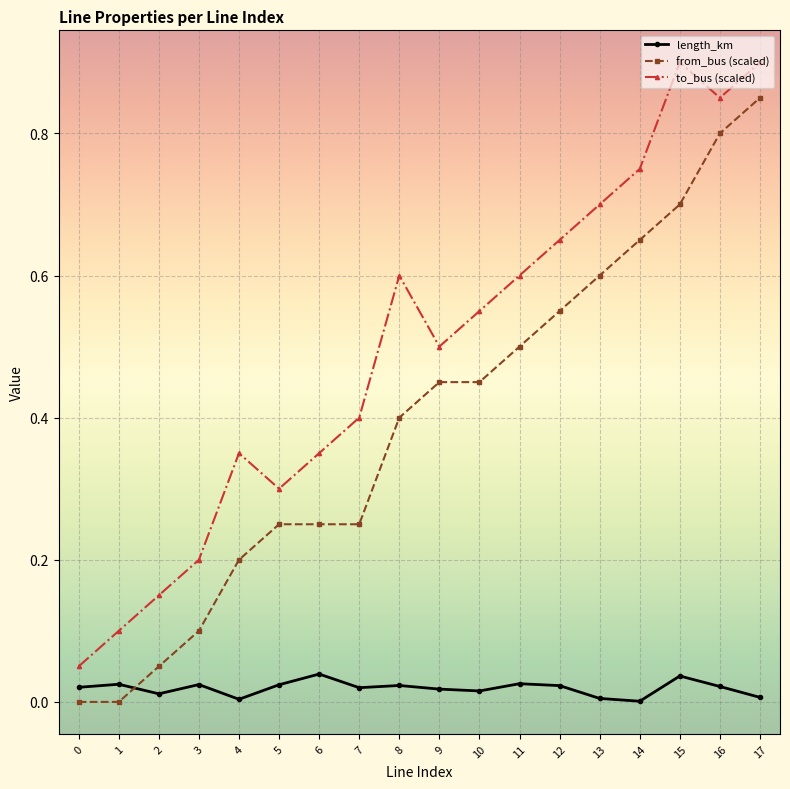

True or false: to_bus (scaled) has more than 0 interior local peaks.

True